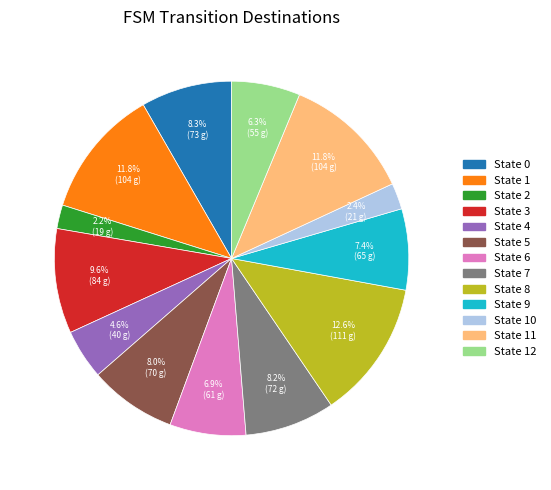

To the nearest percent, what is the average slice percentage?

8%